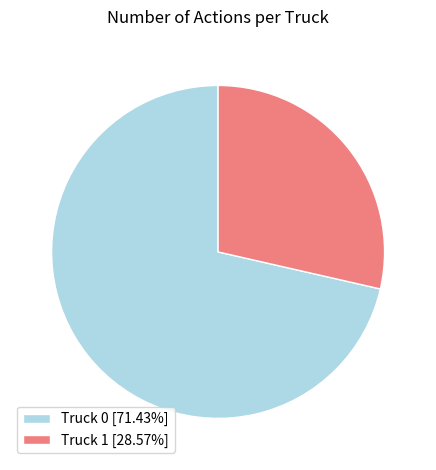

How many segments does this pie chart have?

2